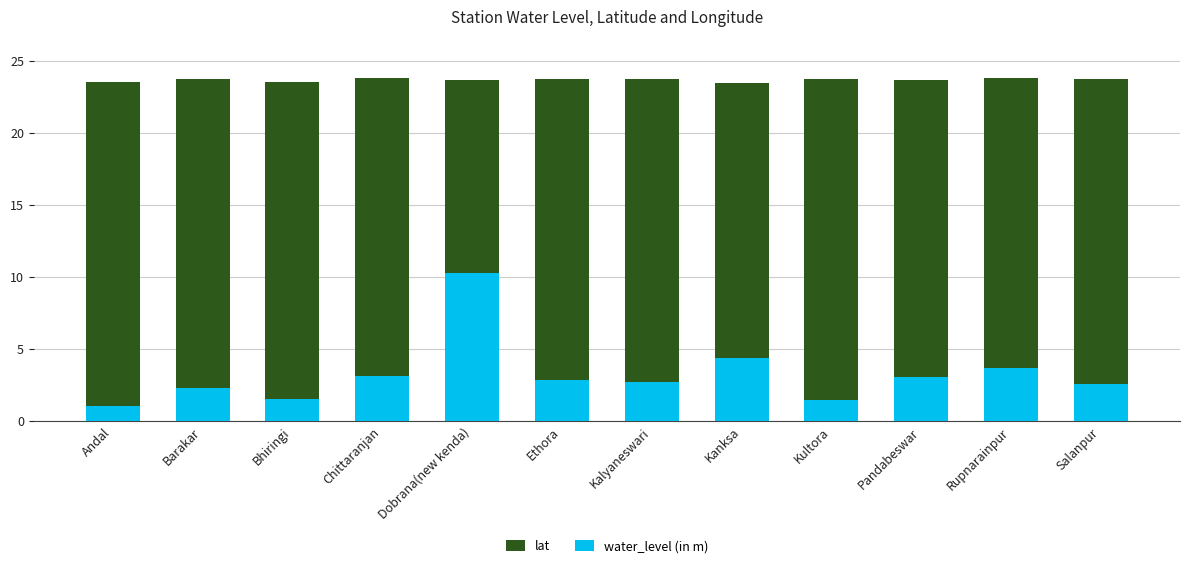

What is the label of the 11th bar from the right?

Barakar